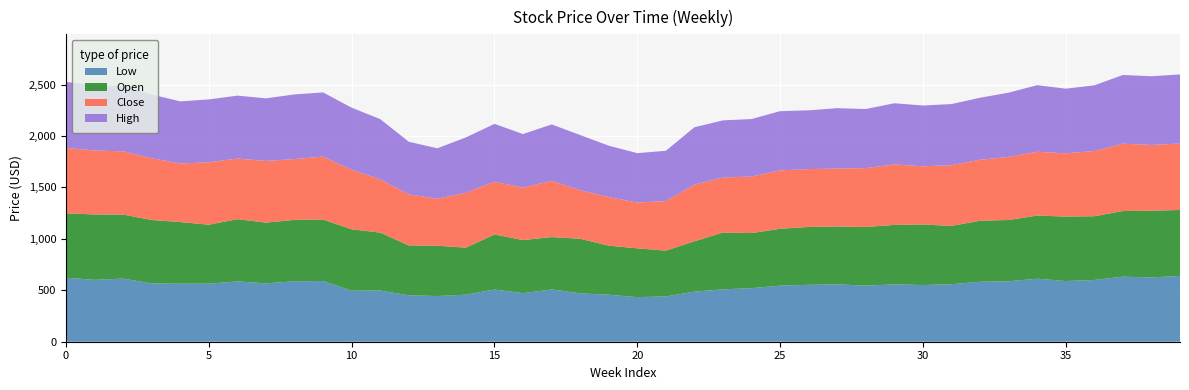

Reading right to left, extract all data points from this chart.

Low: 639.7	625.6	632.4	600.5	590.2	612.6	587.8	583.1	559.4	551.3	557.7	545.3	557.8	553.4	545.3	521.1	509.2	487.0	440.5	433.6	457.1	470.4	508.3	472.4	507.8	457.4	444.3	451.6	497.4	495.9	590.6	587.8	567.5	586.6	564.7	564.1	566.8	613.9	601.7	622.1
Open: 641.2	648.6	638.3	619.8	626.6	614.3	595.7	593.6	566.5	588.5	578.3	570.3	562.8	562.7	552.9	535.4	552.4	489.8	445.6	474.3	477.2	530.6	509.2	516.0	535.4	457.4	488.8	484.9	563.6	597.4	597.4	597.3	590.6	605.0	573.2	599.3	616.8	622.5	635.9	626.1
Close: 646.1	639.3	655.0	634.1	614.9	620.1	613.7	592.7	591.3	565.7	588.5	572.3	562.8	562.6	567.9	549.4	535.1	550.8	481.4	445.6	472.2	472.8	546.6	509.8	512.7	534.1	457.4	495.8	518.2	578.6	611.9	590.7	600.0	589.3	607.0	569.6	600.2	615.4	621.4	636.4
High: 672.2	667.8	668.0	638.5	628.9	647.9	624.5	602.9	593.6	591.5	594.3	574.7	587.5	571.3	575.6	559.6	555.7	557.6	489.4	480.1	499.5	536.2	548.8	520.9	562.5	538.0	490.4	512.1	585.3	604.0	624.2	628.9	608.3	611.8	611.3	603.7	620.0	630.9	635.9	641.4